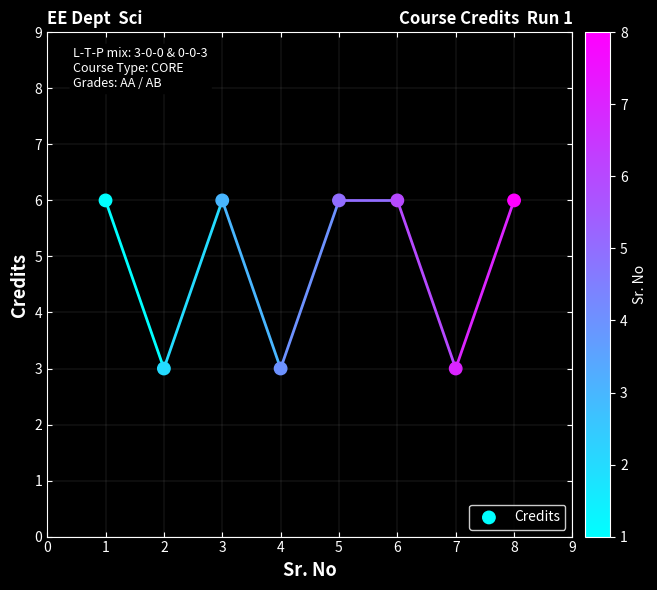

What is the range of Y values (max minus min)?

3